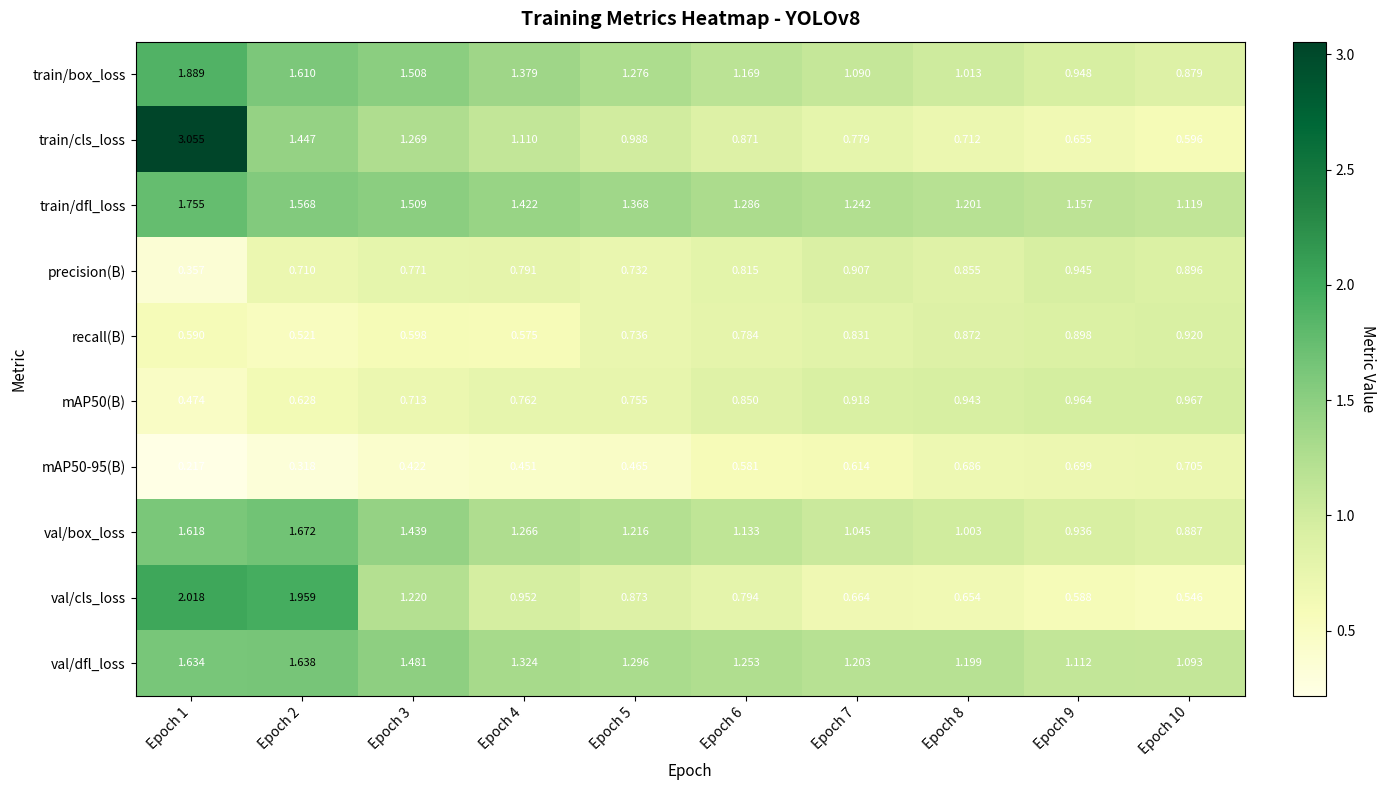

Which series has the widest spread of values?

train/cls_loss